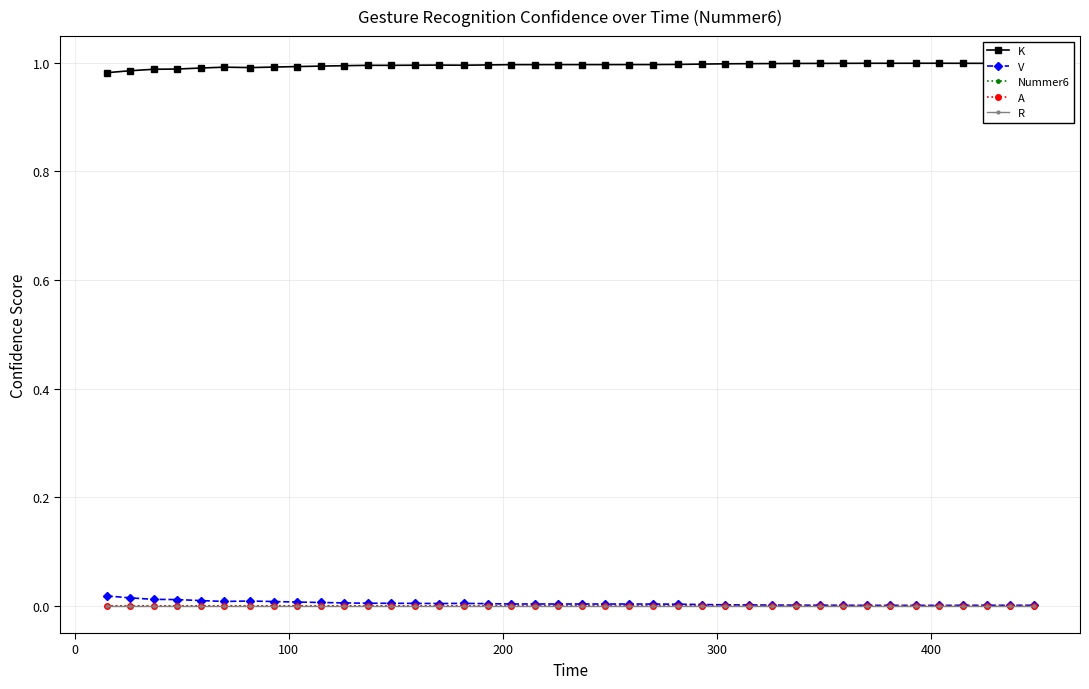

True or false: Nummer6 has more than 0 interior local peaks.

False